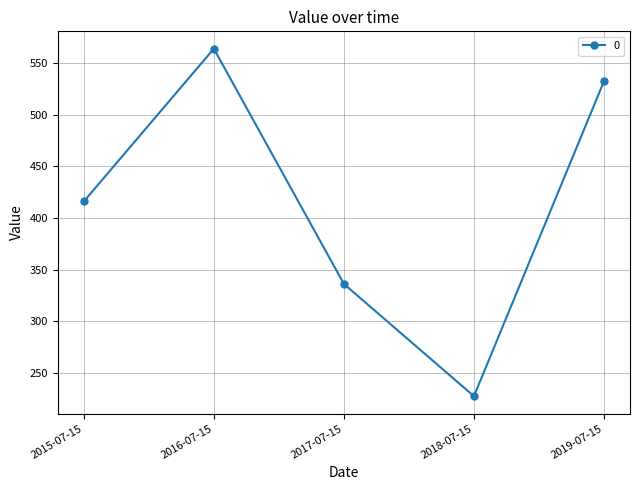

What is the value of the 2nd point from the left?

564.2